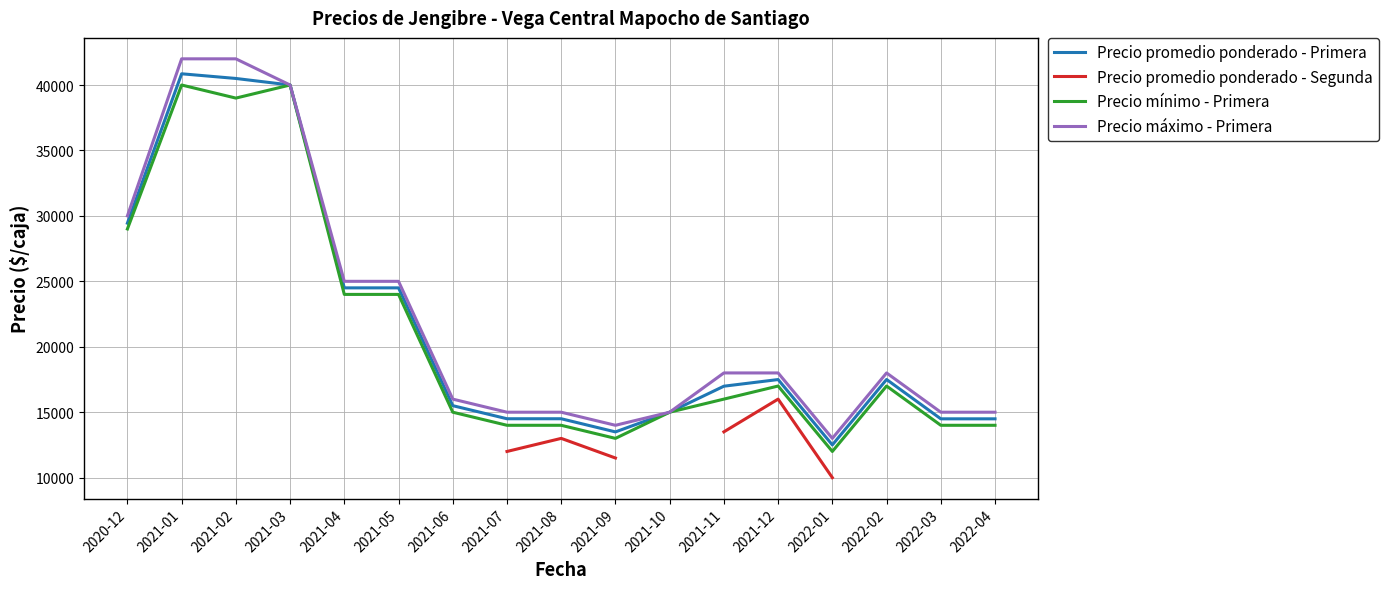

The value of Precio máximo - Primera at 2021-07 is 26660. True or false?

False